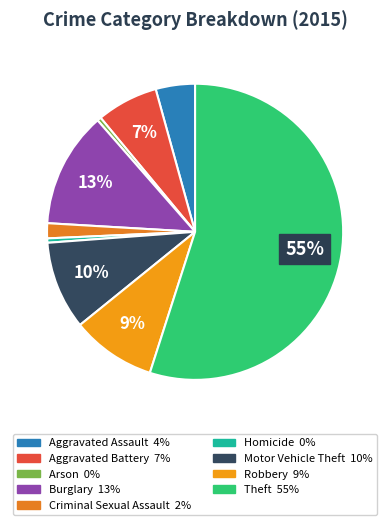

Rank the categories by value from highest to lowest.

Theft, Burglary, Motor Vehicle Theft, Robbery, Aggravated Battery, Aggravated Assault, Criminal Sexual Assault, Homicide, Arson